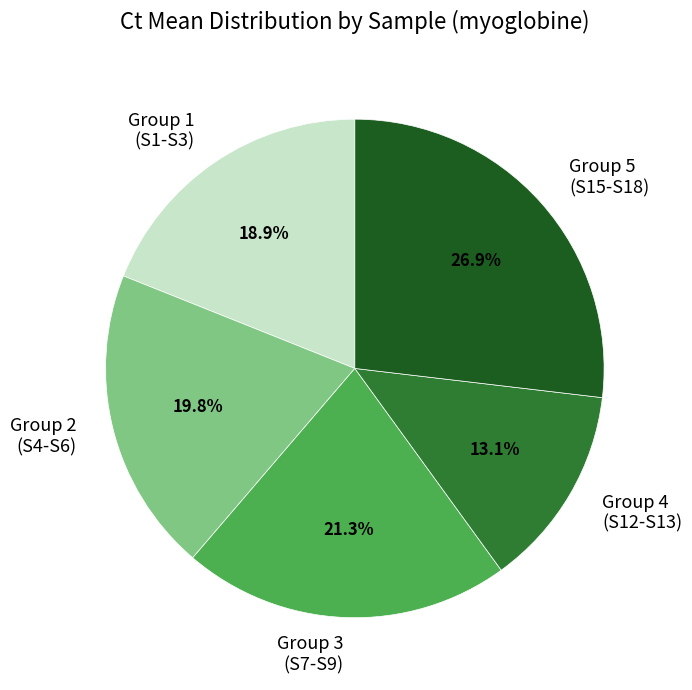

How much of the chart is everything except Group 3 (S7-S9)?

78.7%